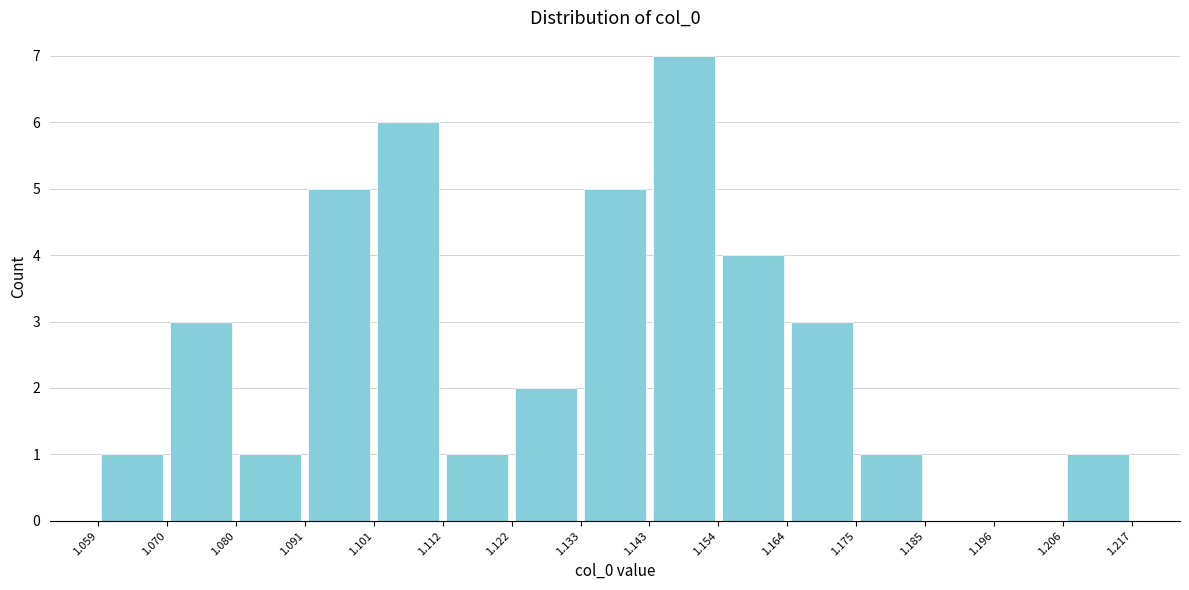

What is the height of the bar covering 1.206 to 1.217 on the x-axis? The values are not printed on the chart, so give them approximately, as read against the axis.

1